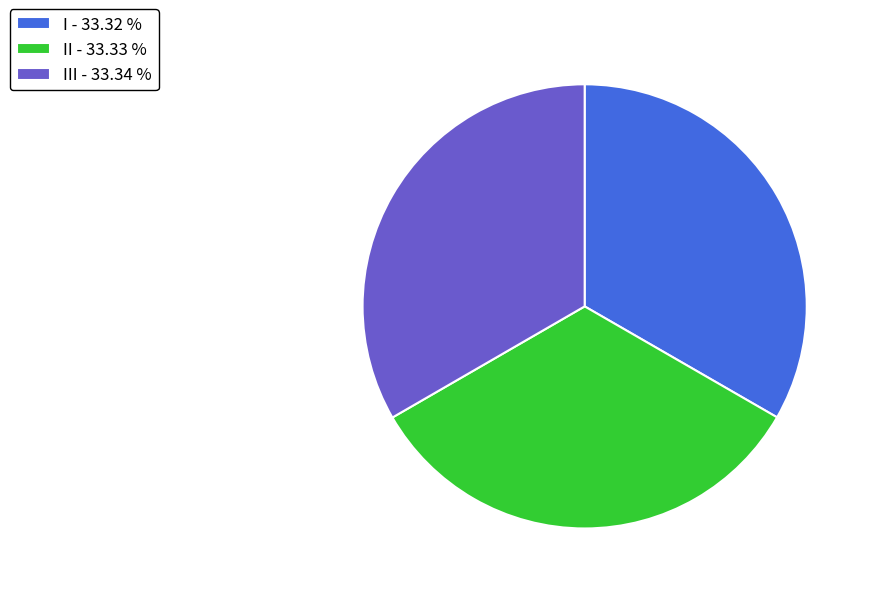

Does I - 33.32 % represent more than half of the total?

No